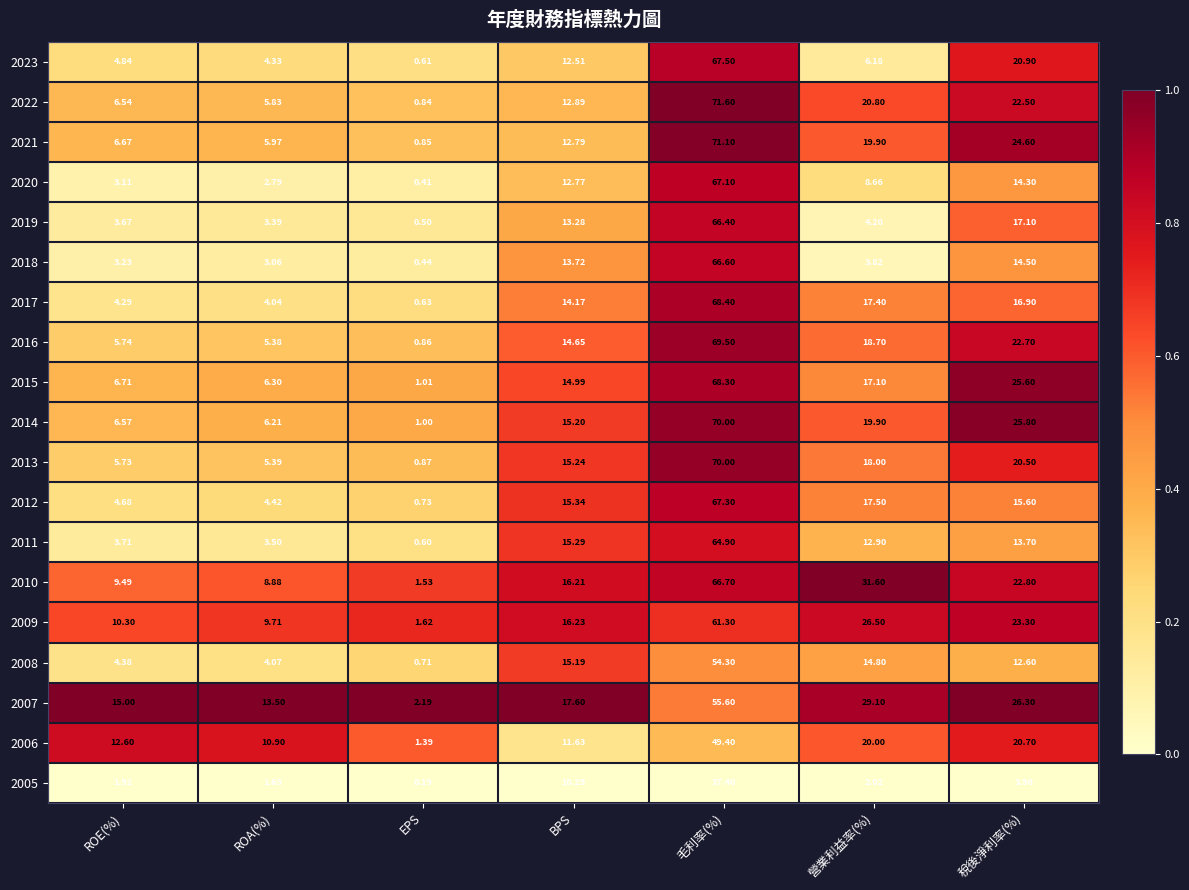

Count the number of data series in this chart.

19